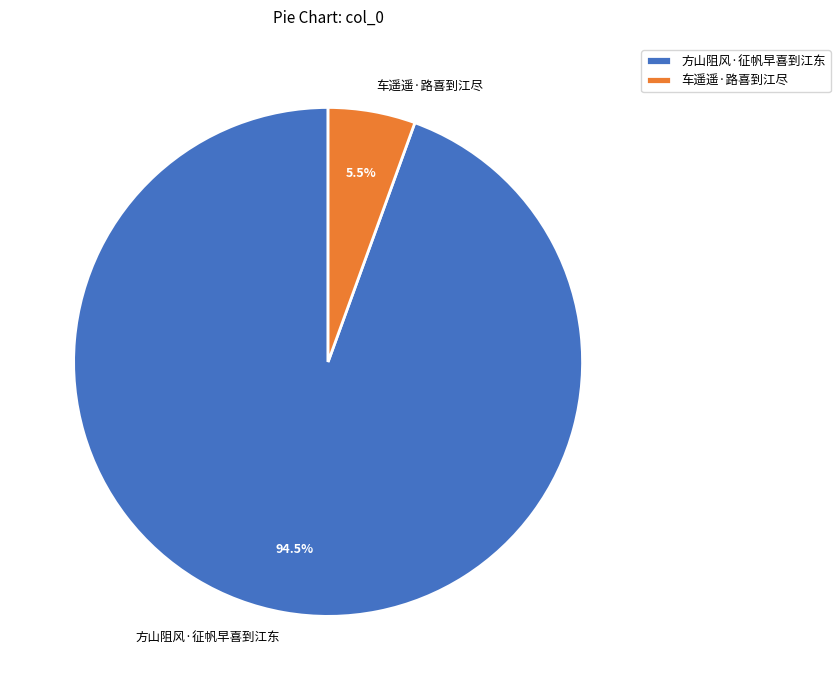

Does any single category account for the majority?

Yes